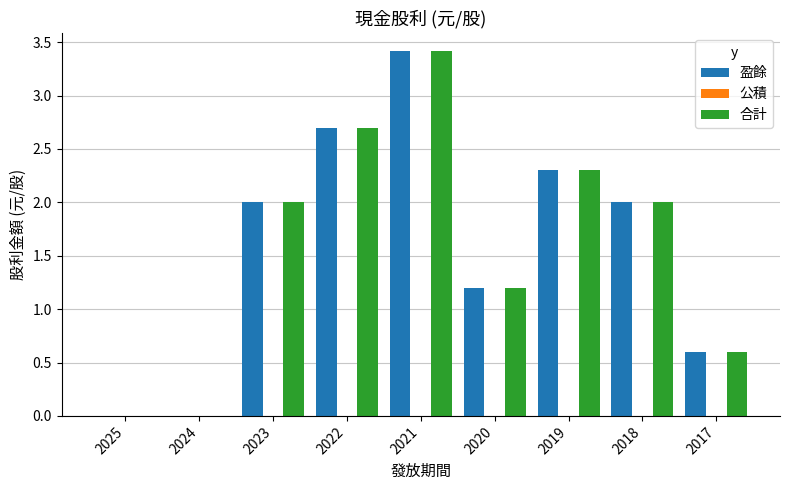

At which category is the sum across all series the highest?

2021